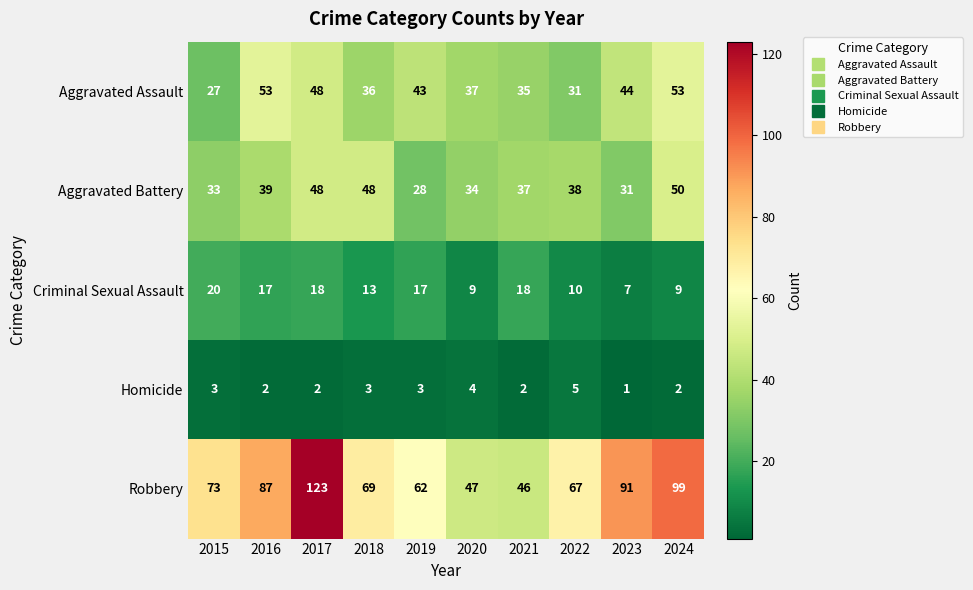

At which label does Robbery reach its minimum?

2021